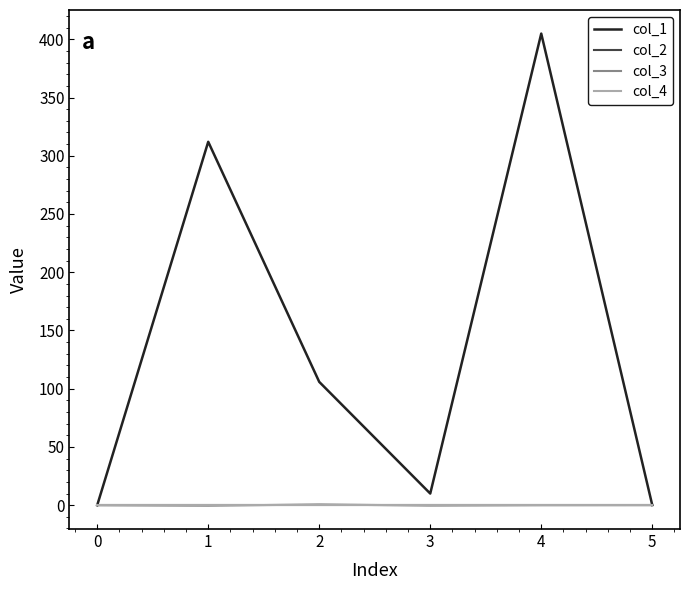

Is this an area chart (filled region under the line)?

No